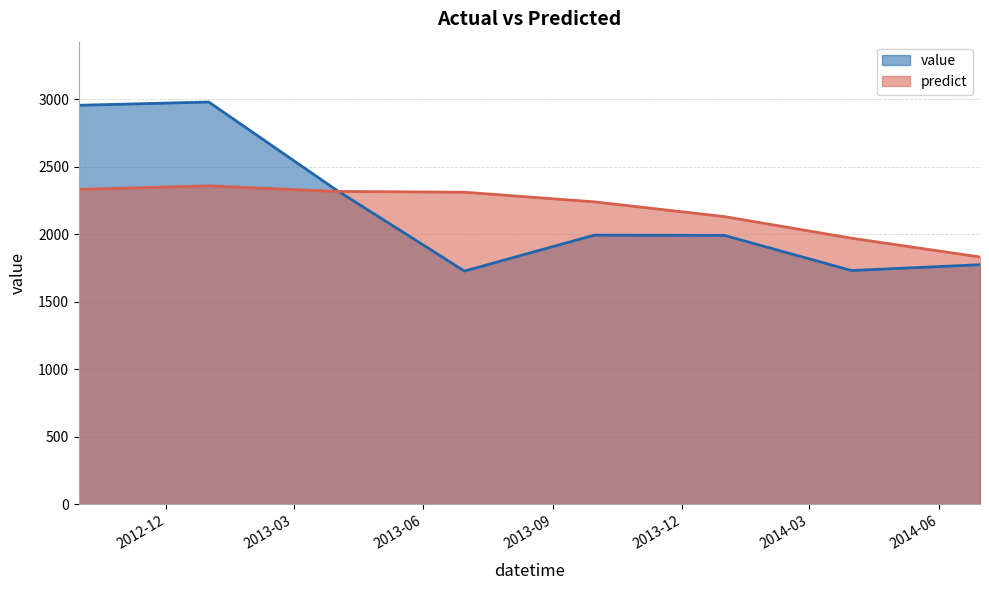

What is the difference between the second highest and minimum values in the value series?

1227.0